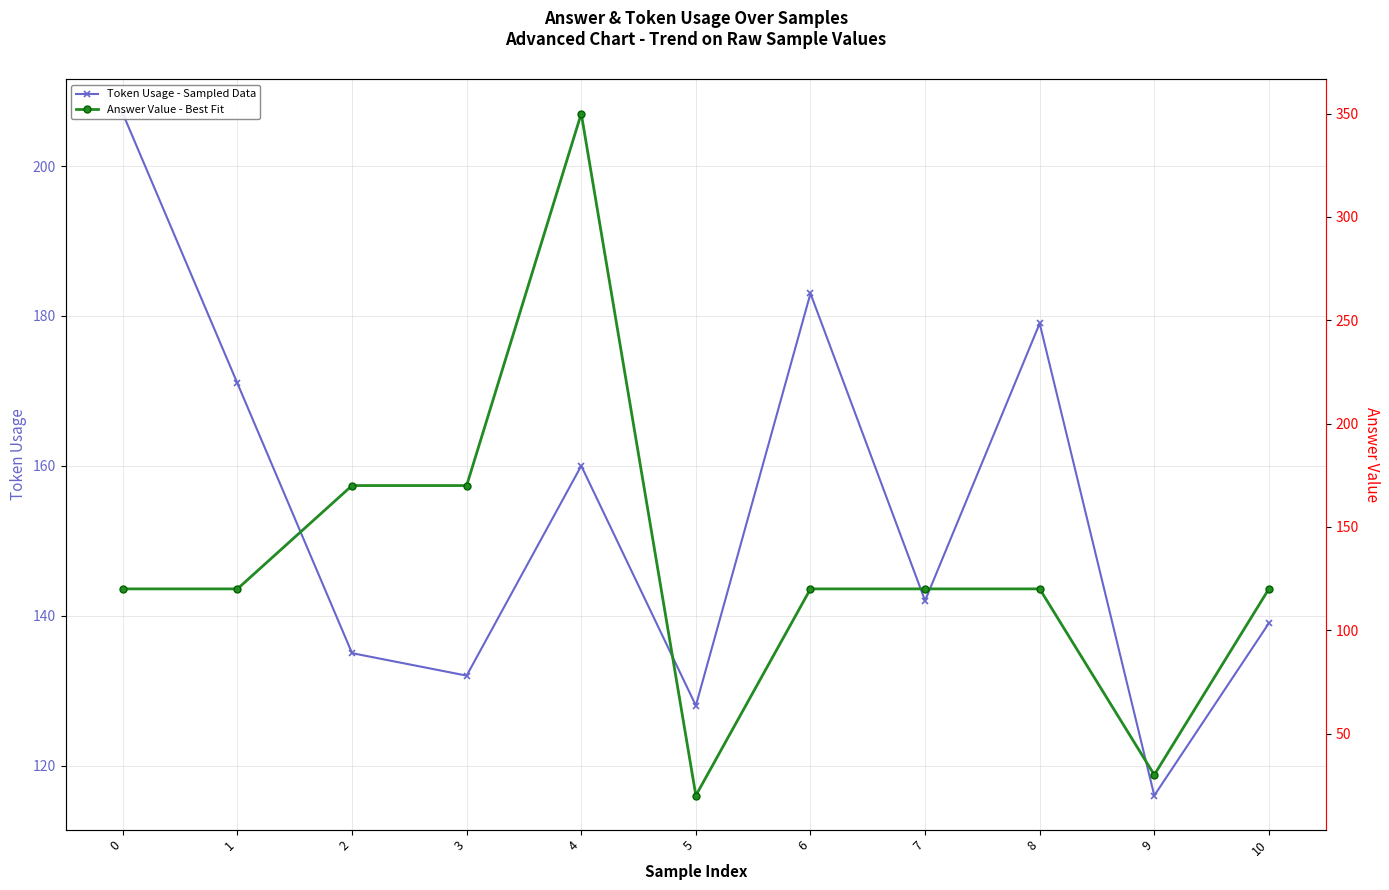

Reading left to right, extract all data points from this chart.

Token Usage - Sampled Data: 0=207	1=171	2=135	3=132	4=160	5=128	6=183	7=142	8=179	9=116	10=139
Answer Value - Best Fit: 0=120	1=120	2=170	3=170	4=350	5=20	6=120	7=120	8=120	9=30	10=120